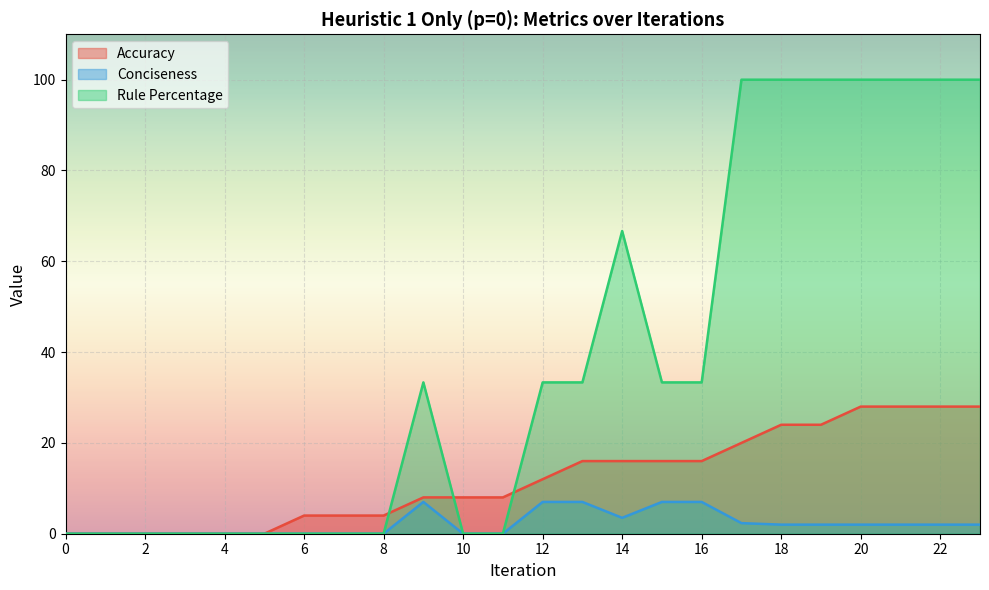

True or false: Rule Percentage and Conciseness intersect in this chart.

False